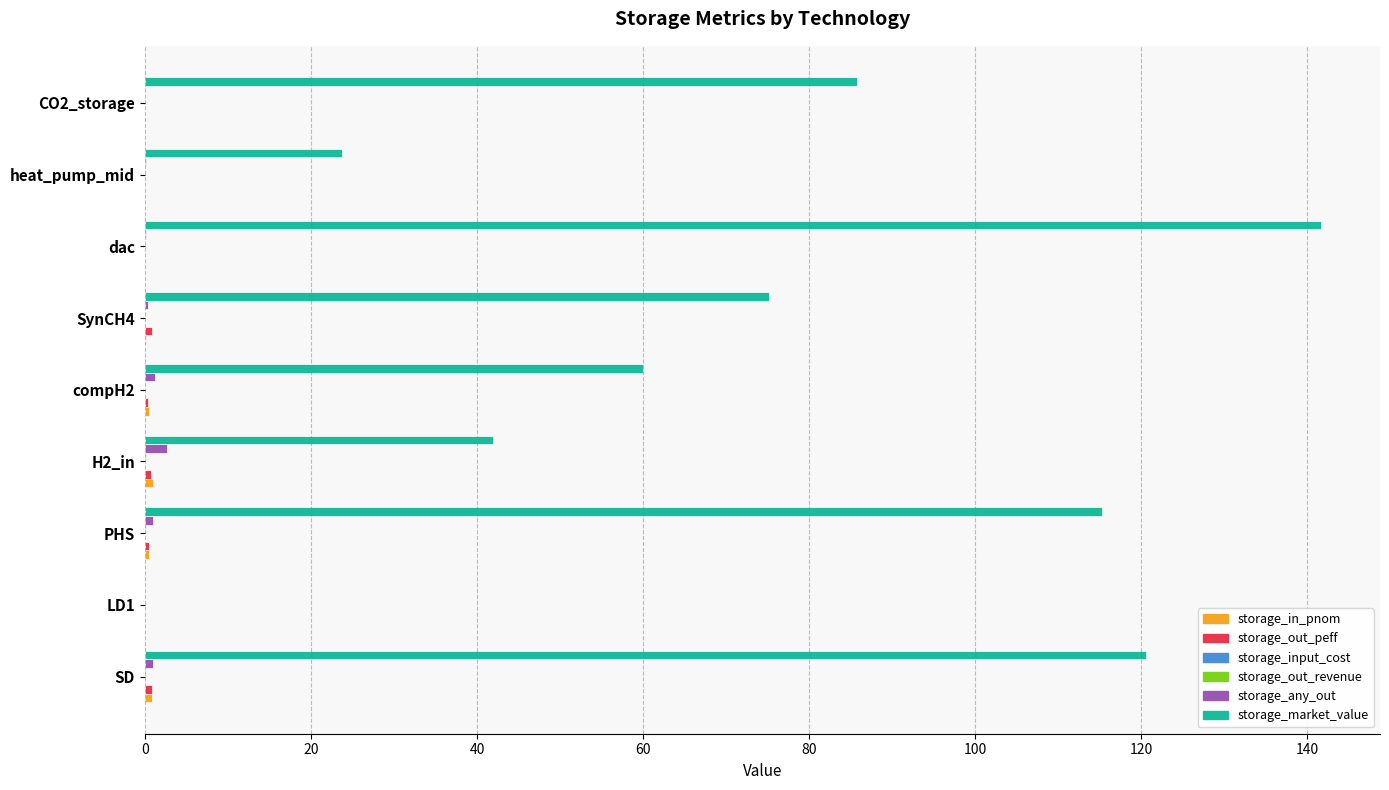

Which series has the widest spread of values?

storage_market_value